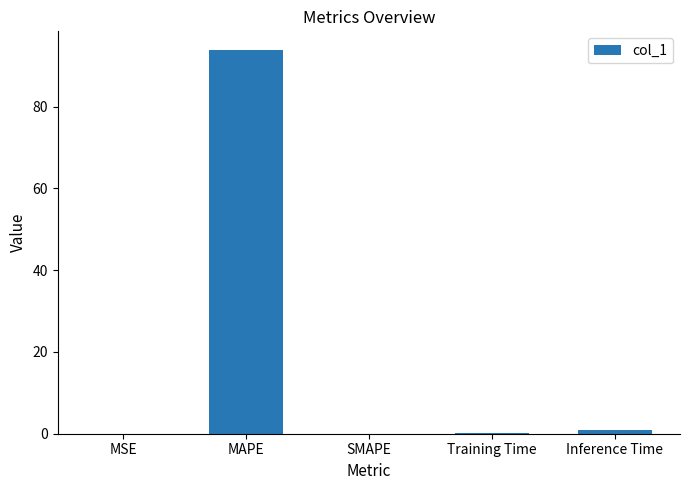

What is the sum of all values?

94.7